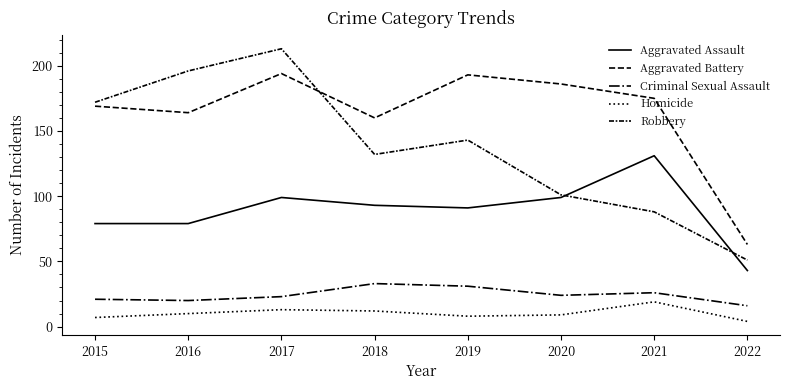

Is this an area chart (filled region under the line)?

No